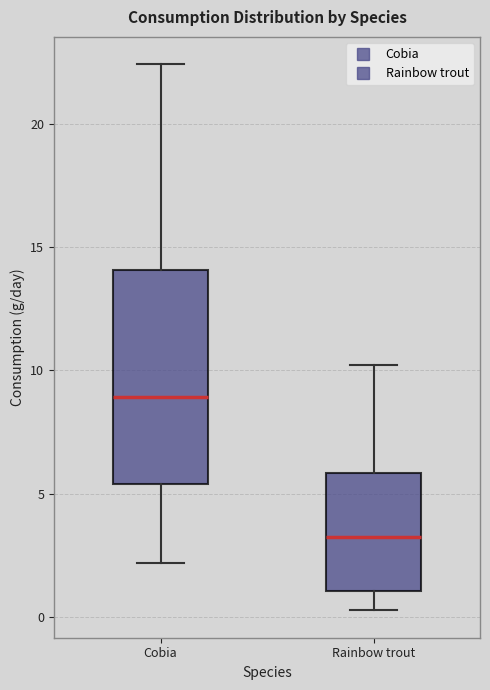

Reading left to right, read every box against the y-axis: the position of its median line, the range the box covers, and the ends of its whiskers. The values are not printed on the chart, so give them approximately, as read against the axis.

Cobia: median 9.0, box 5.5 to 14.0, whiskers 2.0 to 22.5
Rainbow trout: median 3.0, box 1.0 to 6.0, whiskers 0.5 to 10.0